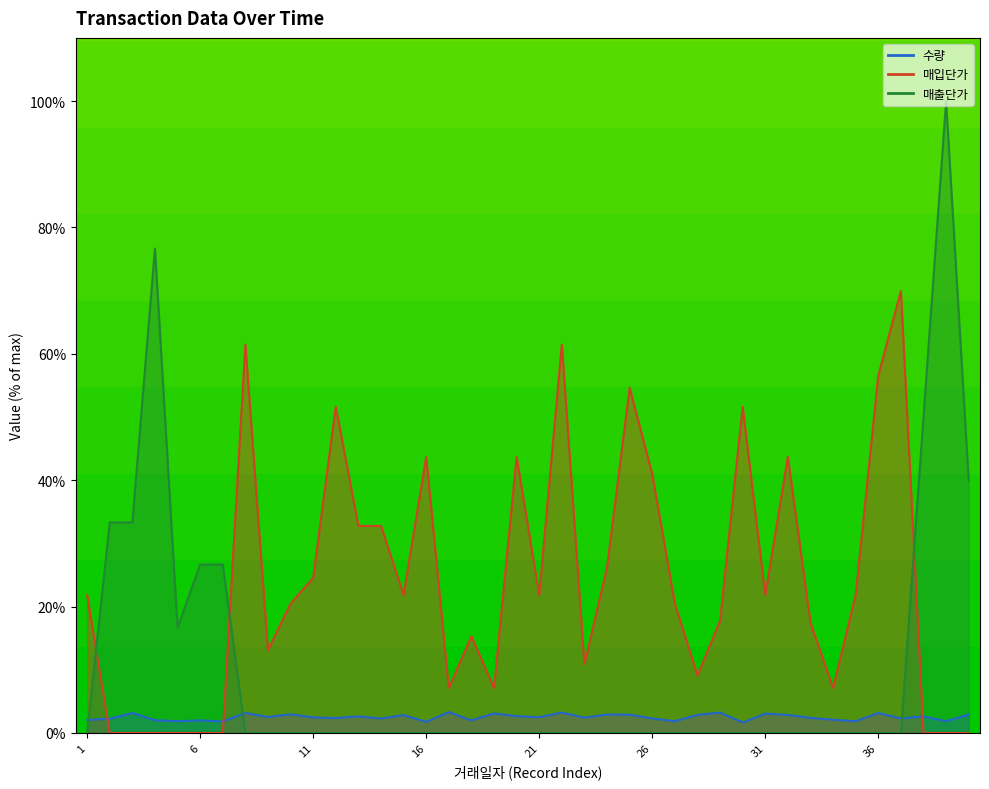

Rank the categories by 수량 value from lowest to highest.

30, 16, 7, 5, 27, 35, 39, 6, 18, 4, 1, 34, 2, 14, 26, 37, 12, 33, 23, 11, 21, 9, 13, 38, 20, 15, 28, 32, 25, 24, 40, 10, 31, 19, 3, 8, 36, 22, 29, 17